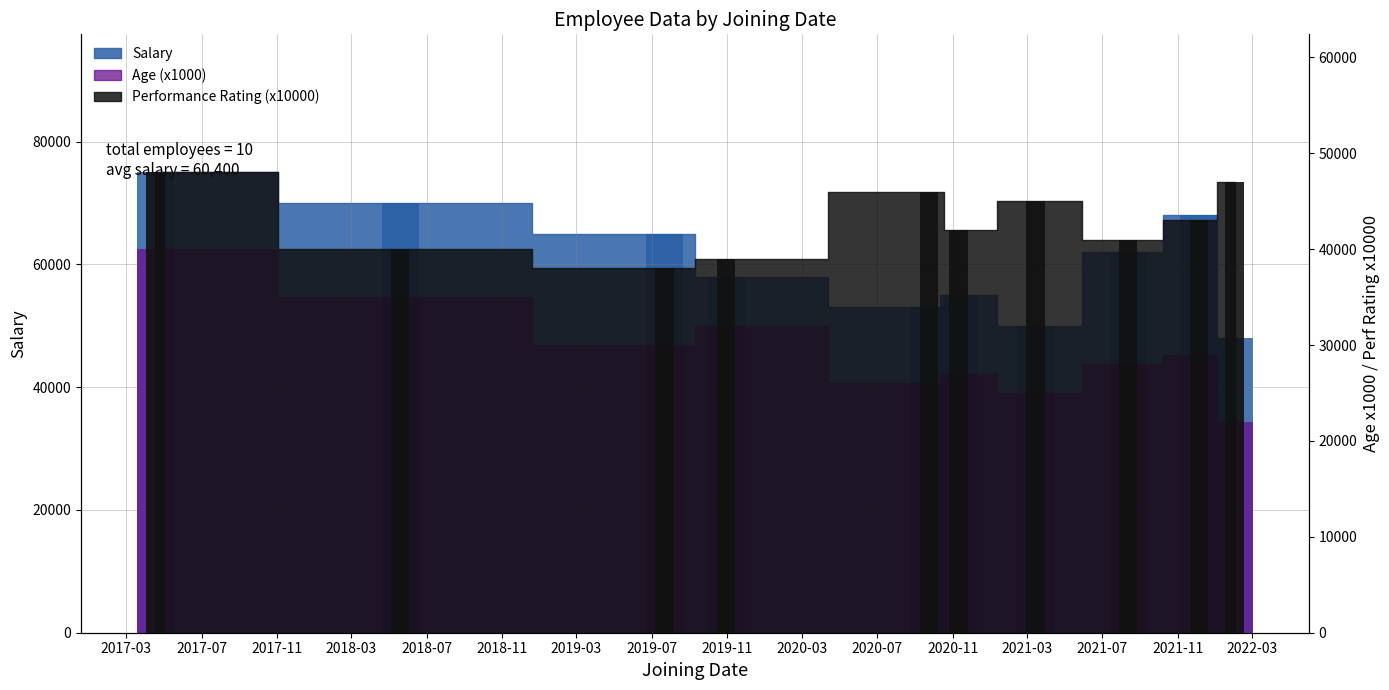

Which series has the largest total across all categories?

Salary